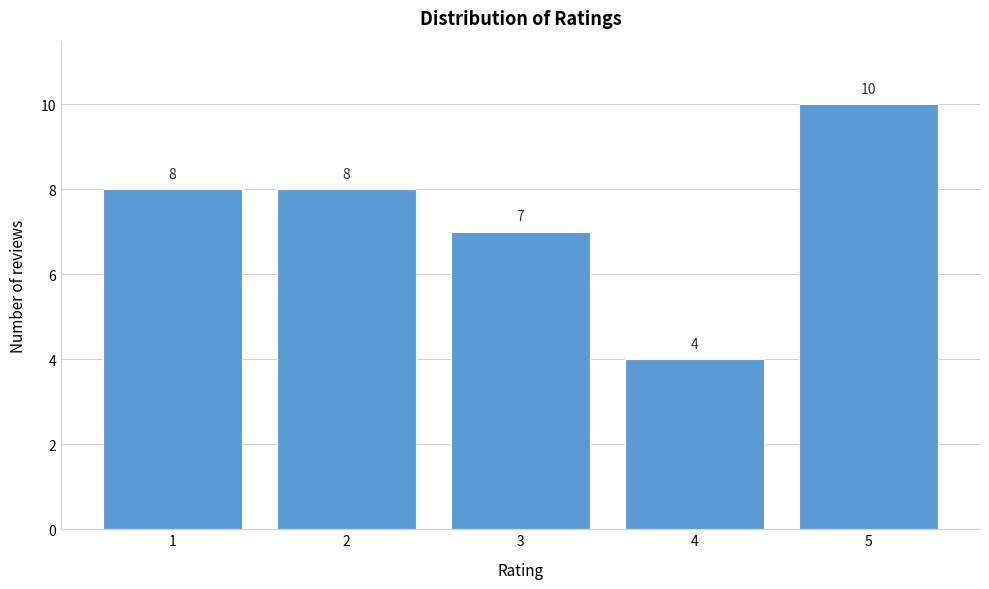

Reading right to left, list all the values displayed in this chart.

5=10	4=4	3=7	2=8	1=8